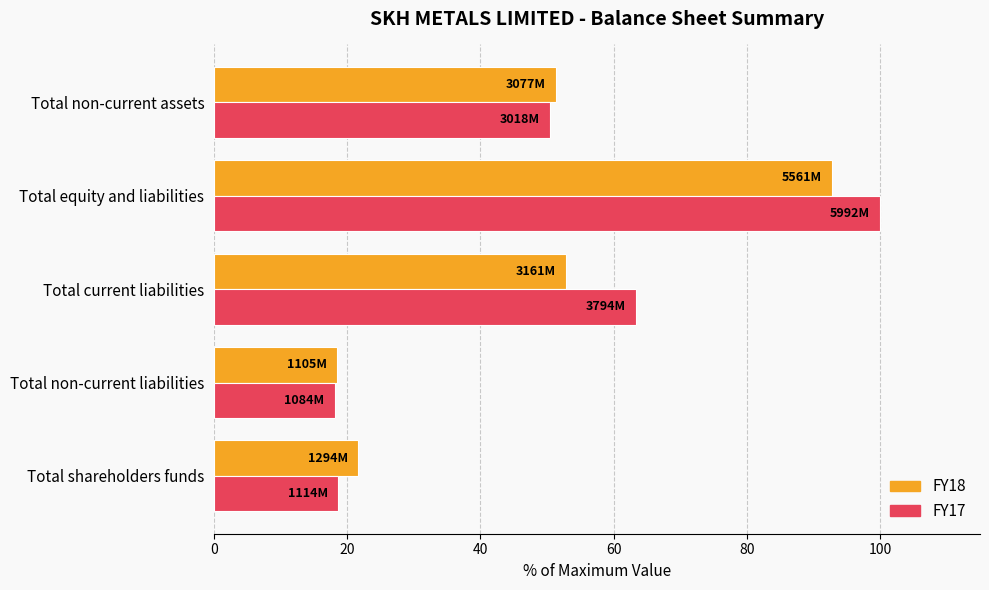

Between Total non-current liabilities and Total non-current assets, which series saw the biggest shift?

FY18